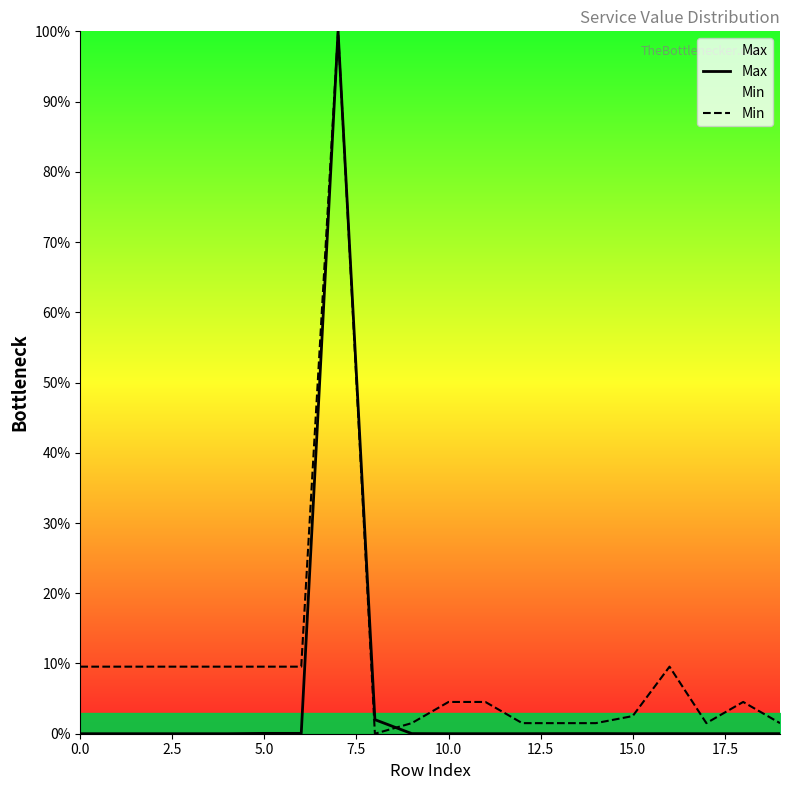

What is the maximum value for Min?

100.0